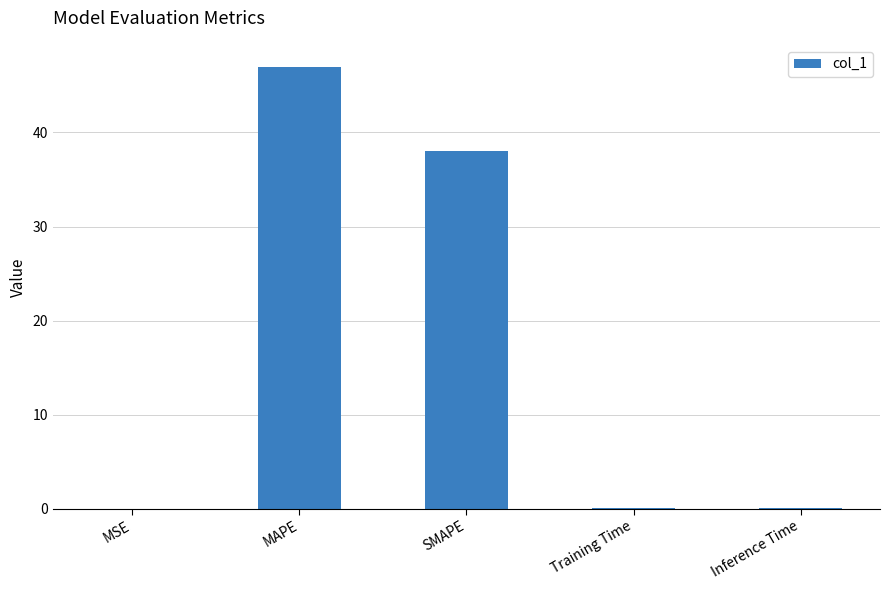

What is the change in value from SMAPE to Inference Time?

-38.0